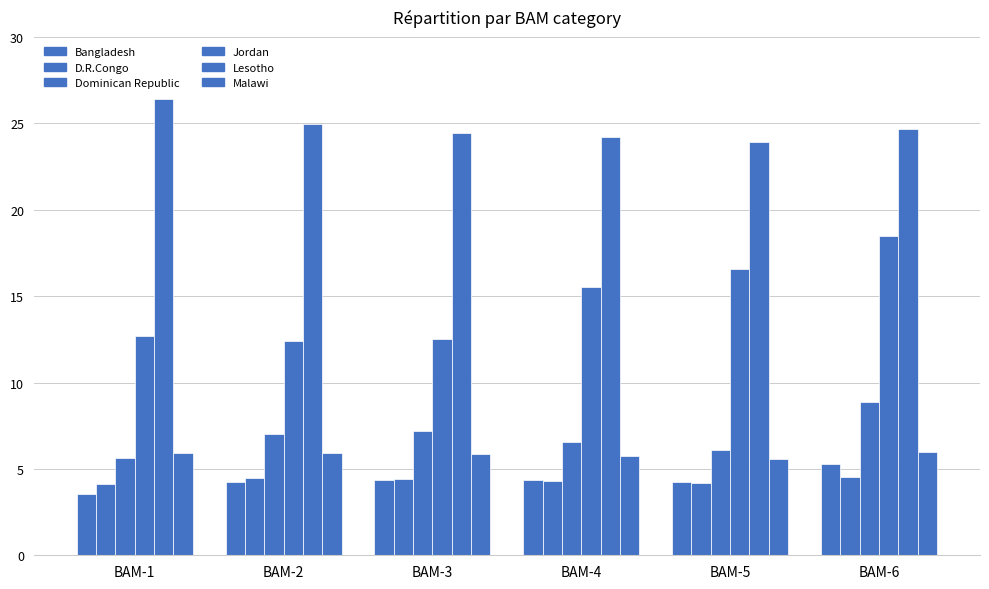

What is the total value across all series at BAM-2?

59.1